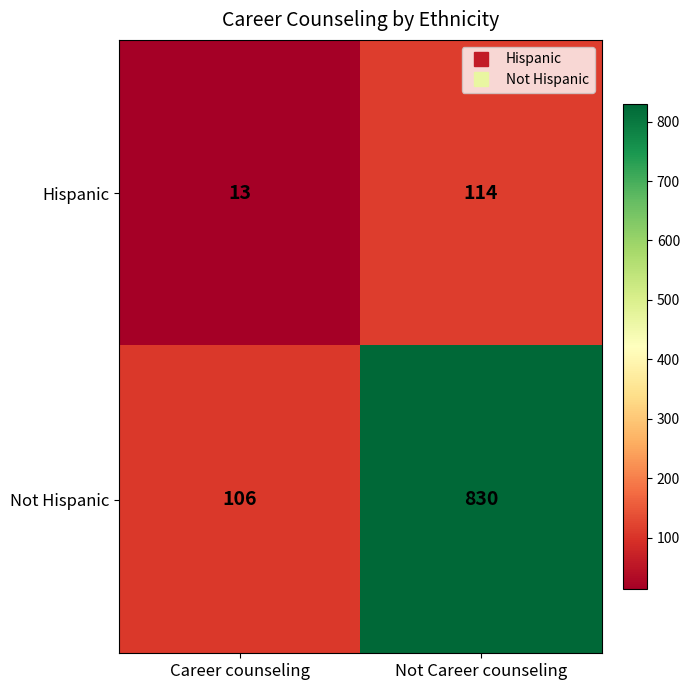

The Hispanic series shows 188 at Not Career counseling. True or false?

False